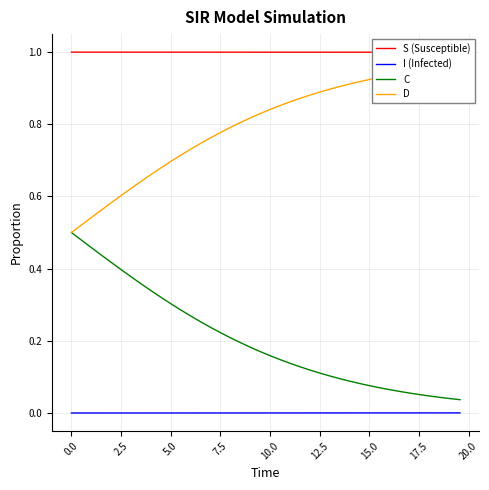

True or false: I (Infected) and C intersect in this chart.

False